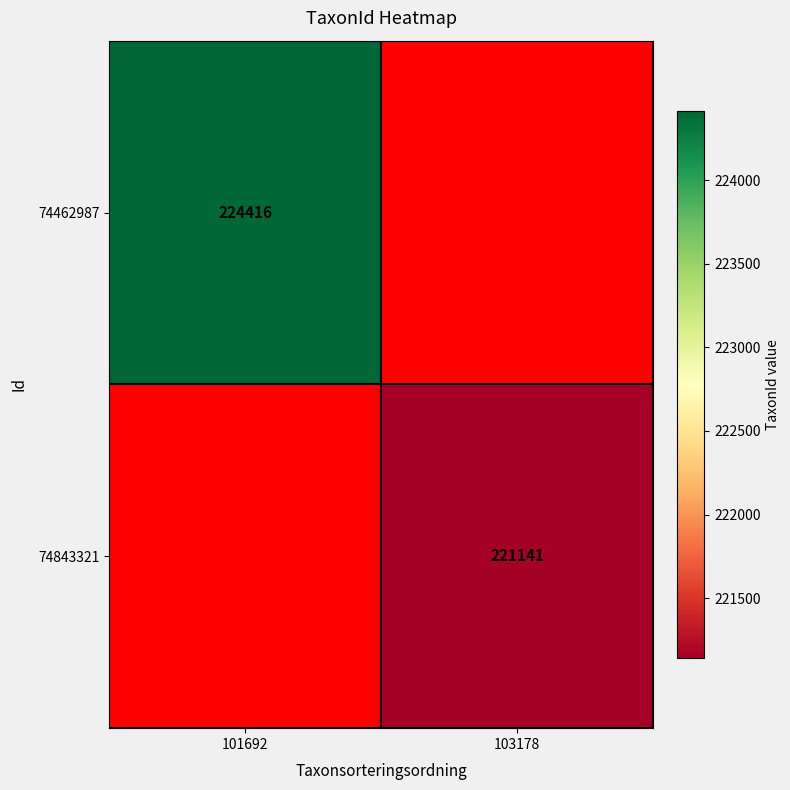

Between 103178 and 101692, which is larger?

101692